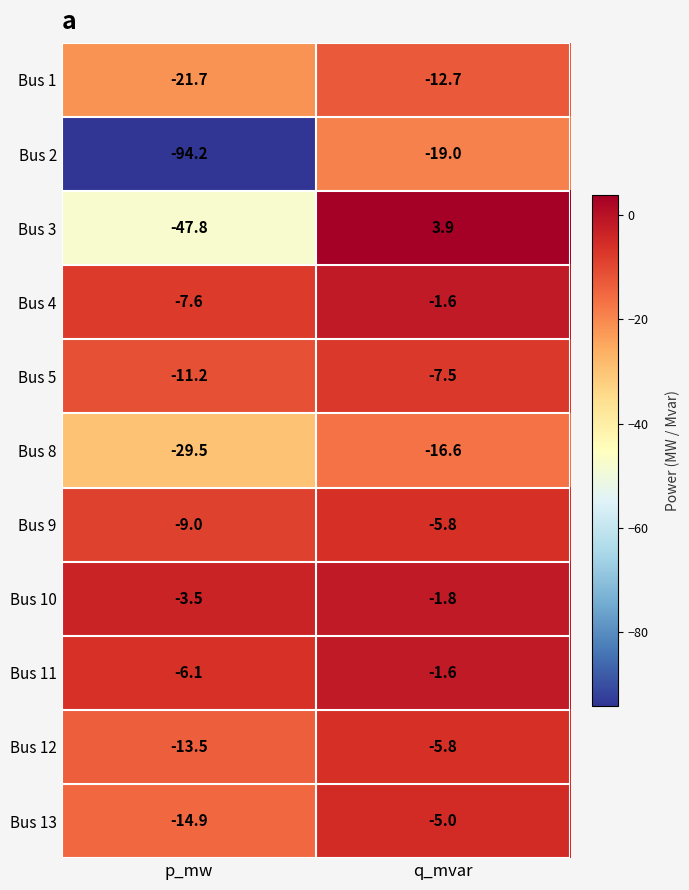

What value does the Bus 2 series have at q_mvar?

-19.0